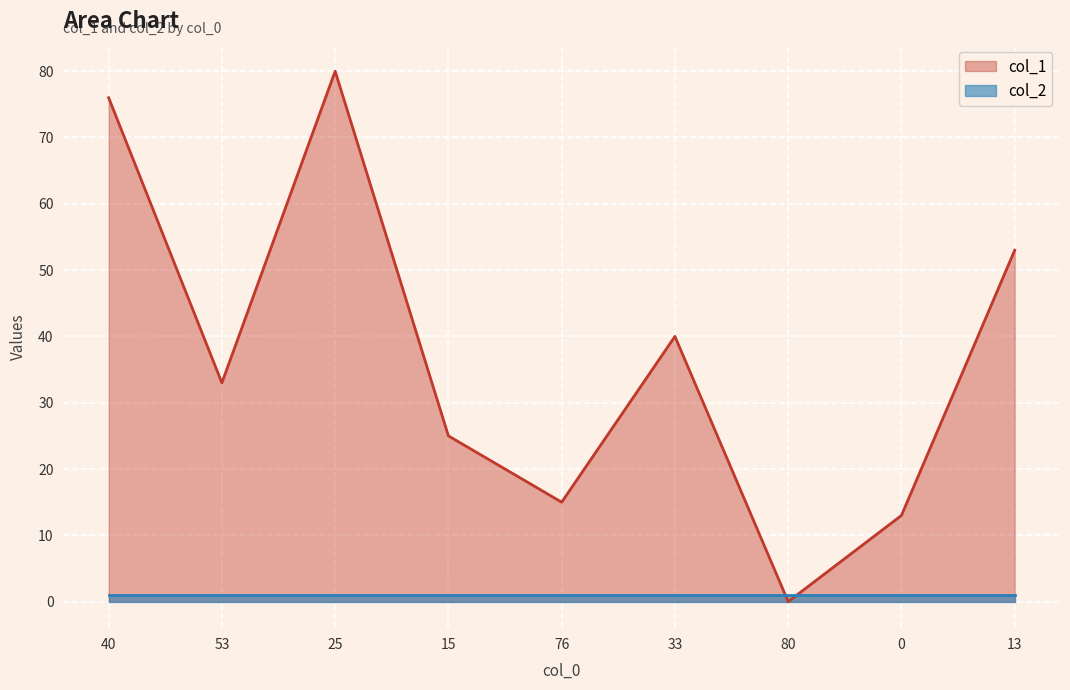

Does the chart display data point markers on the line(s)?

No